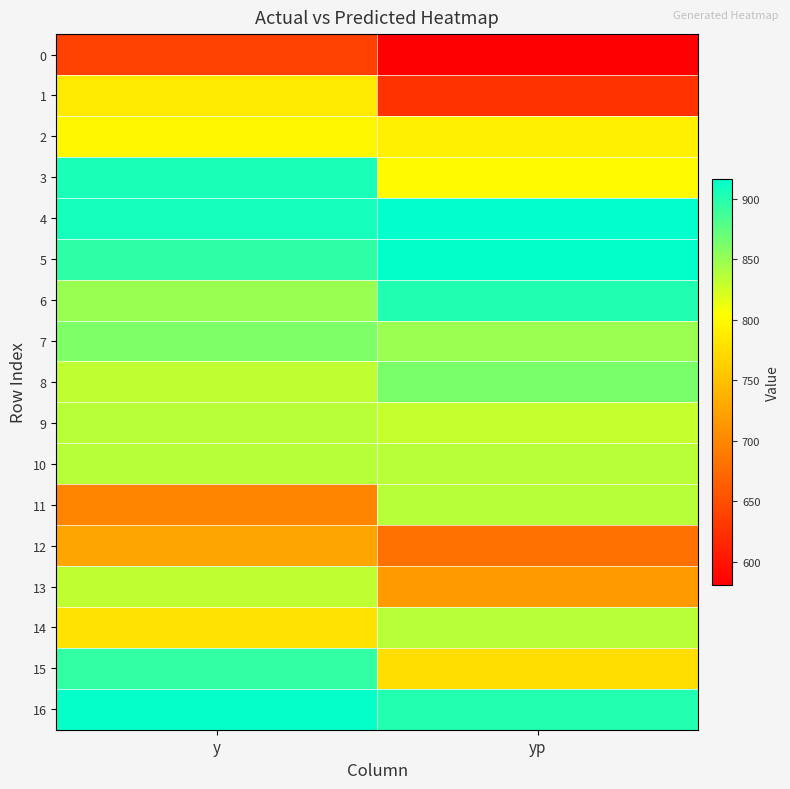

How many data points does each series have?

2